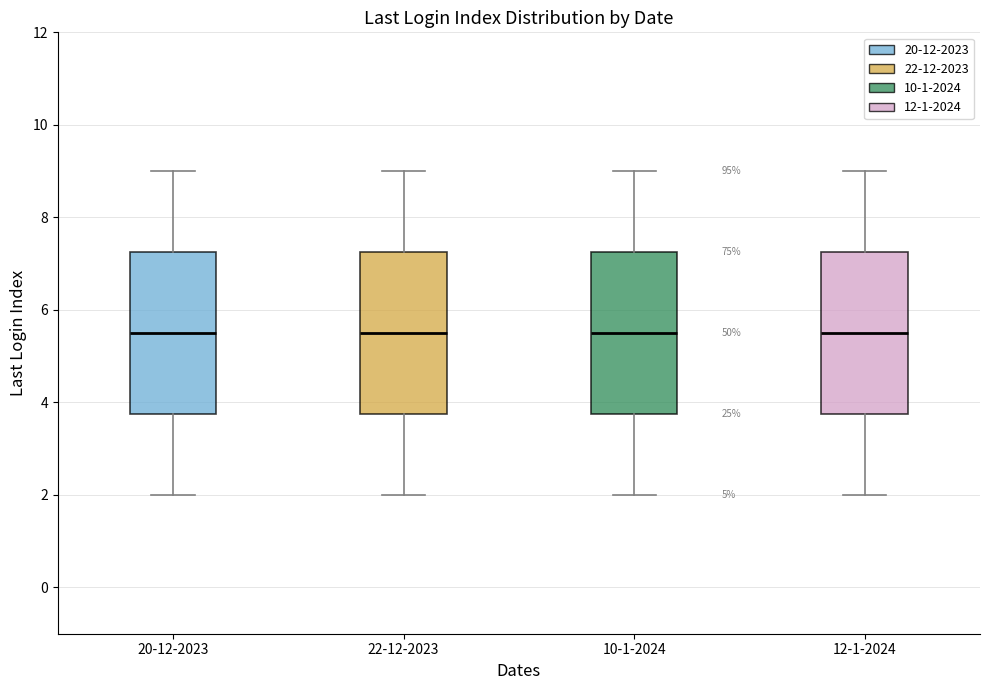

Where does the lower whisker of the box for 12-1-2024 end on the y-axis? The values are not printed on the chart, so give them approximately, as read against the axis.

2.0